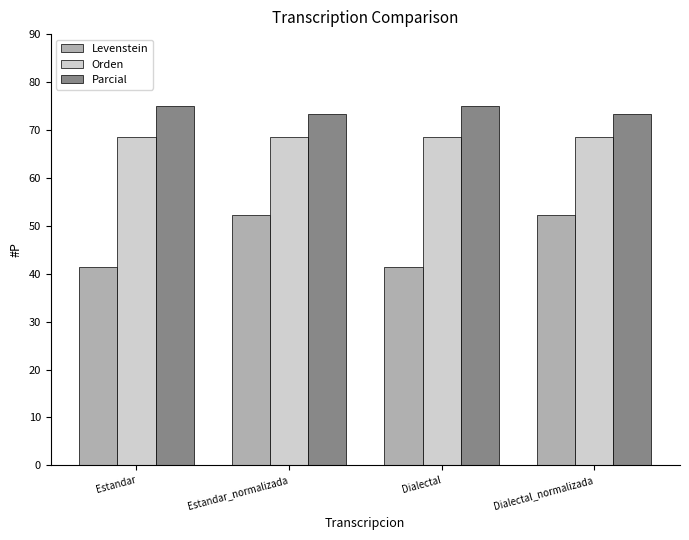

Reading left to right, list all the values displayed in this chart.

Levenstein: Estandar=41.4	Estandar_normalizada=52.2	Dialectal=41.4	Dialectal_normalizada=52.2
Orden: Estandar=68.6	Estandar_normalizada=68.6	Dialectal=68.6	Dialectal_normalizada=68.6
Parcial: Estandar=75.0	Estandar_normalizada=73.3	Dialectal=75.0	Dialectal_normalizada=73.3